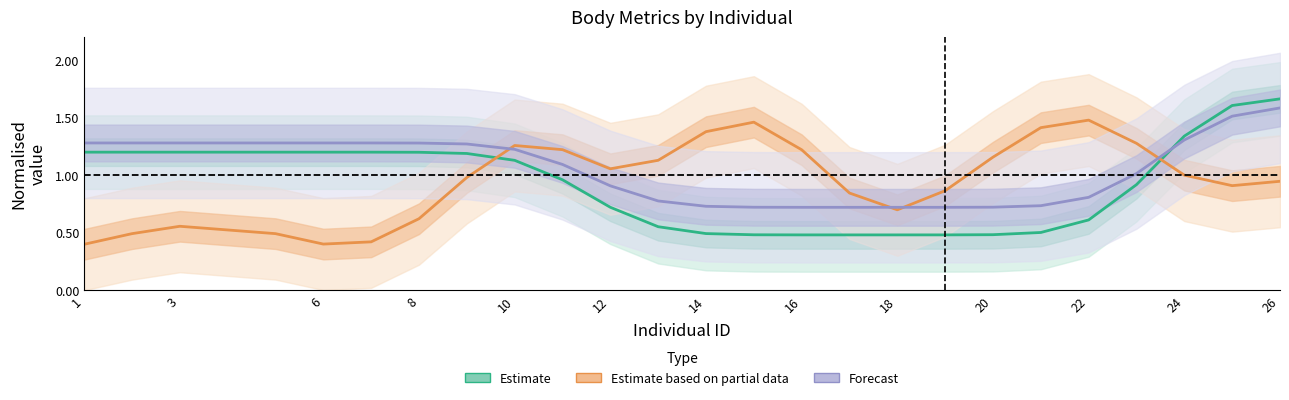

What is the value of the Forecast (height) point at the 5th from the left?

1.3